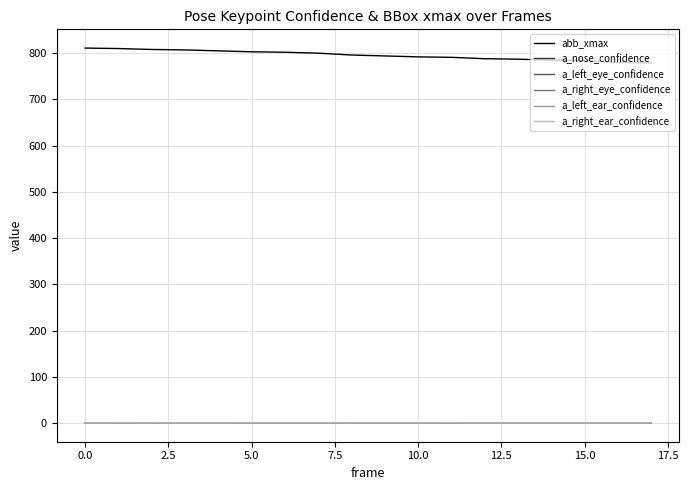

What is the difference between the maximum and minimum values in the a_right_ear_confidence series?

0.2